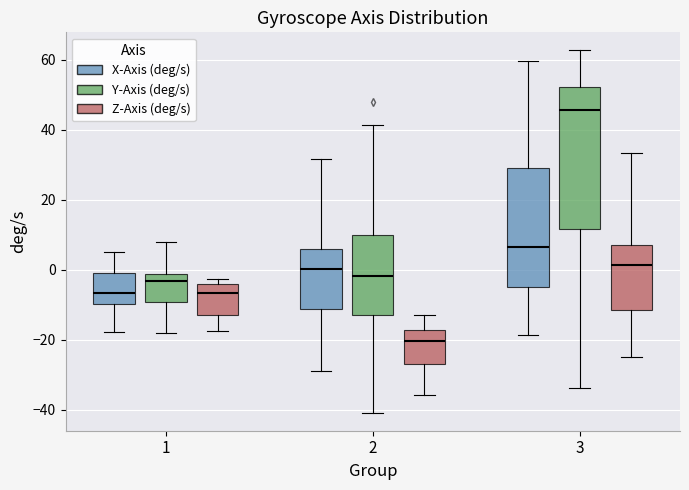

Reading left to right, transcribe this box plot: for each box, give where its median line is, the range the box spans, and where its two whiskers end, as read against the y-axis. The values are not printed on the chart, so give them approximately, as read against the axis.

1 (X-Axis (deg/s)): median -6, box -10 to 0, whiskers -18 to 4
1 (Y-Axis (deg/s)): median -4, box -10 to -2, whiskers -18 to 8
1 (Z-Axis (deg/s)): median -6, box -12 to -4, whiskers -18 to -2
2 (X-Axis (deg/s)): median 0, box -12 to 6, whiskers -28 to 32
2 (Y-Axis (deg/s)): median -2, box -12 to 10, whiskers -40 to 42
2 (Z-Axis (deg/s)): median -20, box -26 to -18, whiskers -36 to -14
3 (X-Axis (deg/s)): median 6, box -4 to 30, whiskers -18 to 60
3 (Y-Axis (deg/s)): median 46, box 12 to 52, whiskers -34 to 62
3 (Z-Axis (deg/s)): median 2, box -12 to 8, whiskers -26 to 34